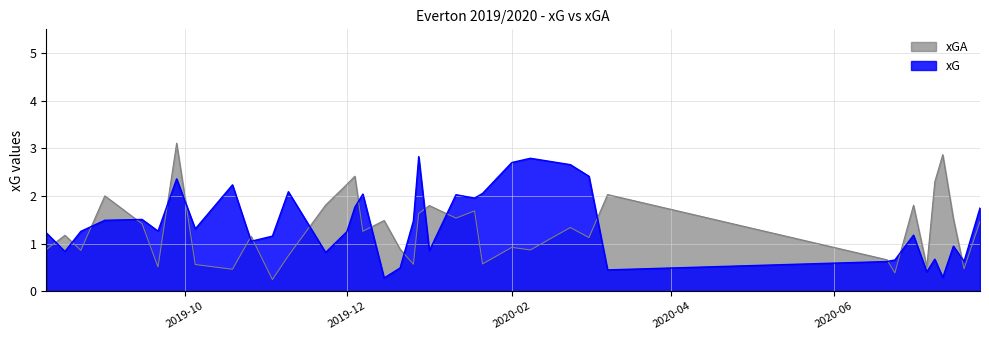

At which label does xGA first exceed 1?

2019-08-17